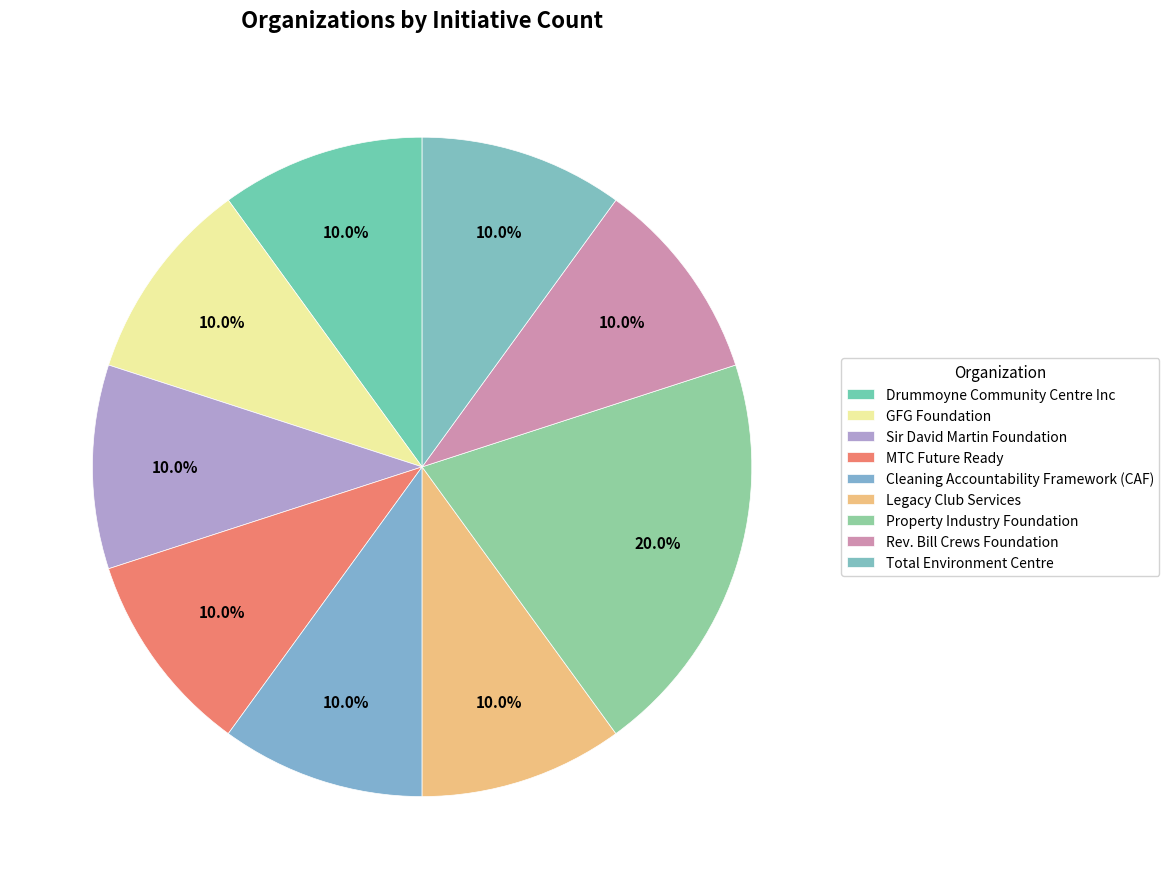

Count the number of slices in the pie.

9